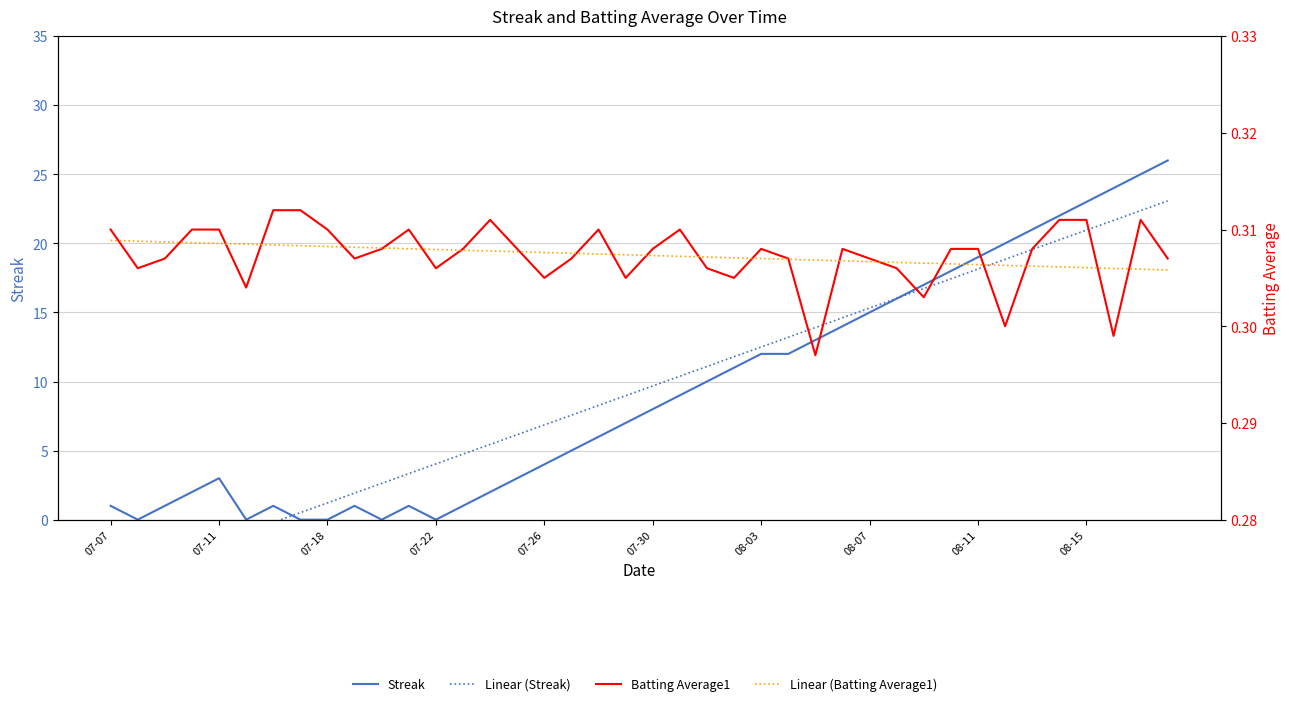

What is the average value of the Linear (Streak) series?

9.3